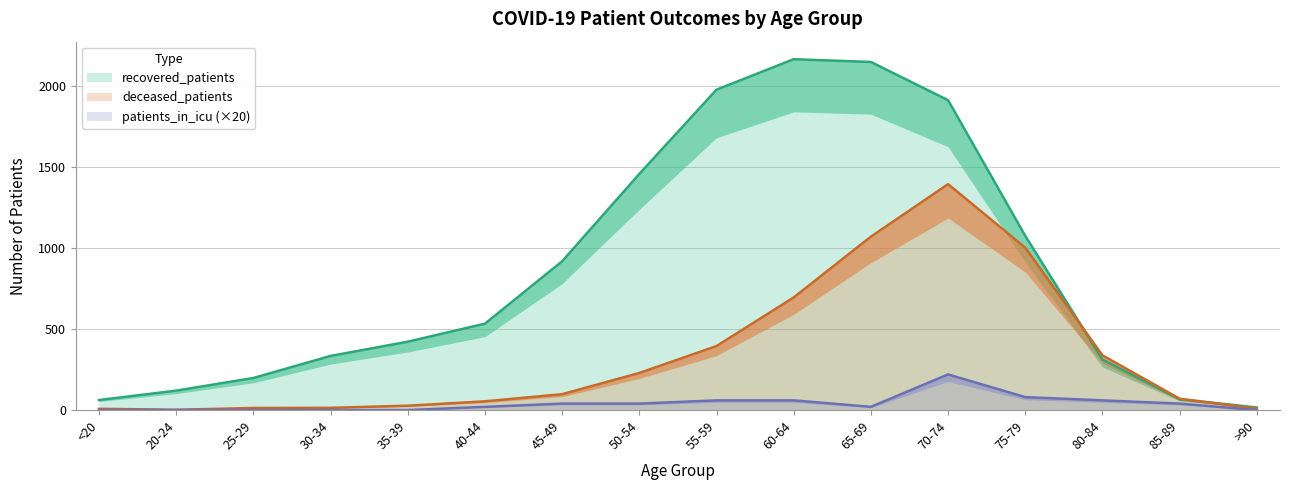

Where does the recovered_patients series first go above 533?

45-49